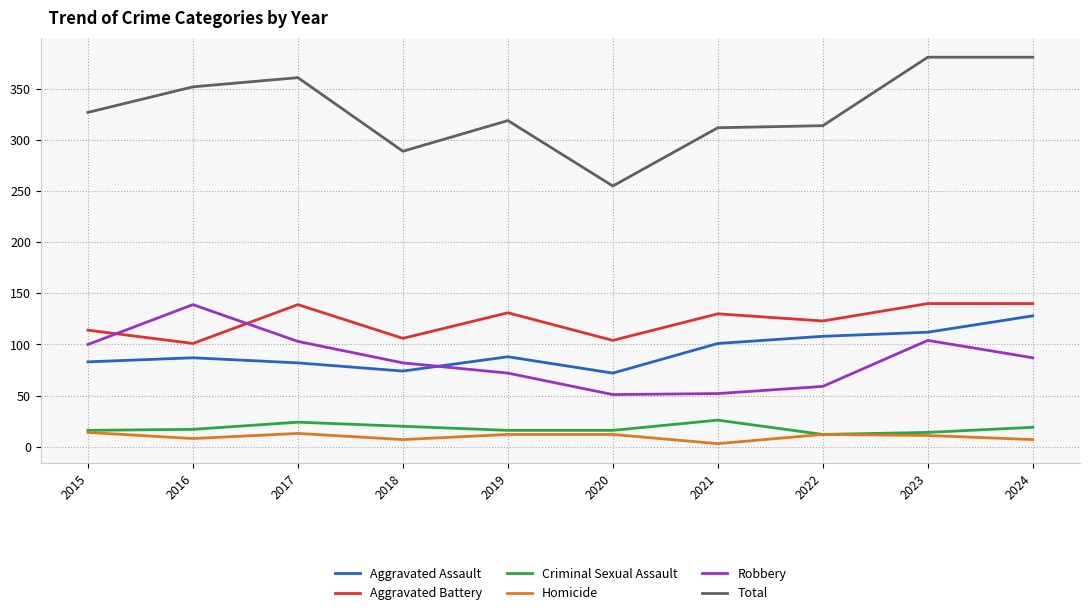

Where is the first local minimum for Homicide?

2016